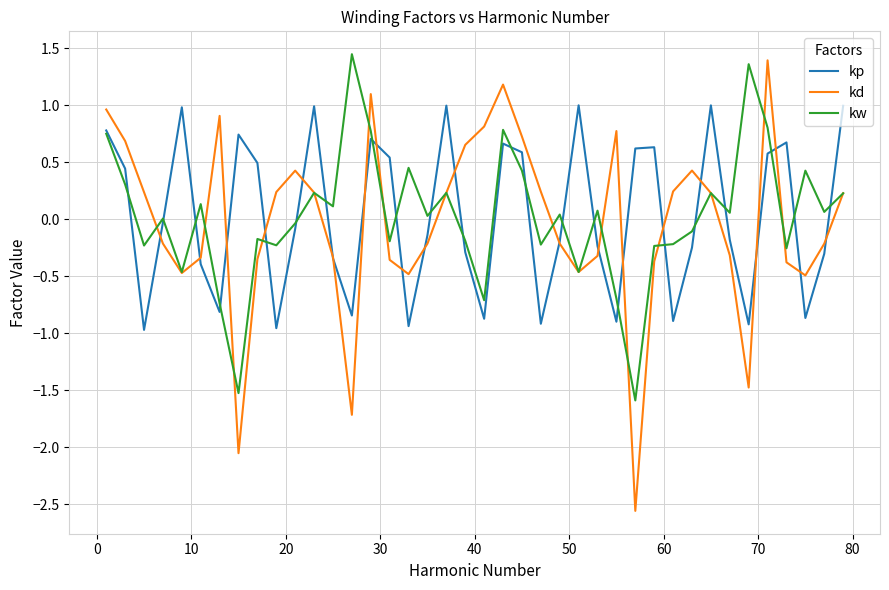

What is the smallest value displayed?

-2.6